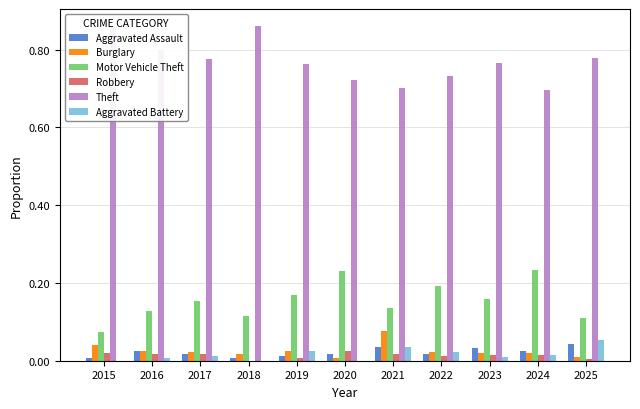

The Motor Vehicle Theft series shows 0.2 at 2024. True or false?

True